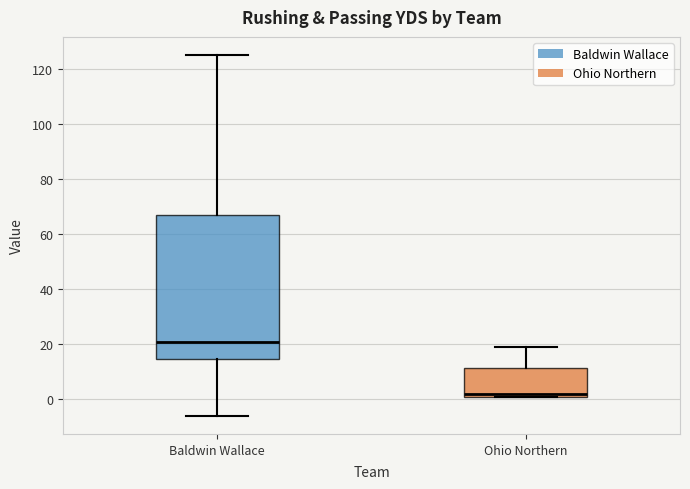

Reading left to right, transcribe this box plot: for each box, give where its median line is, the range the box spans, and where its two whiskers end, as read against the y-axis. The values are not printed on the chart, so give them approximately, as read against the axis.

Baldwin Wallace: median 22, box 14 to 68, whiskers -6 to 126
Ohio Northern: median 2 (just above the box's lower edge), box 2 to 12, whiskers 2 to 20